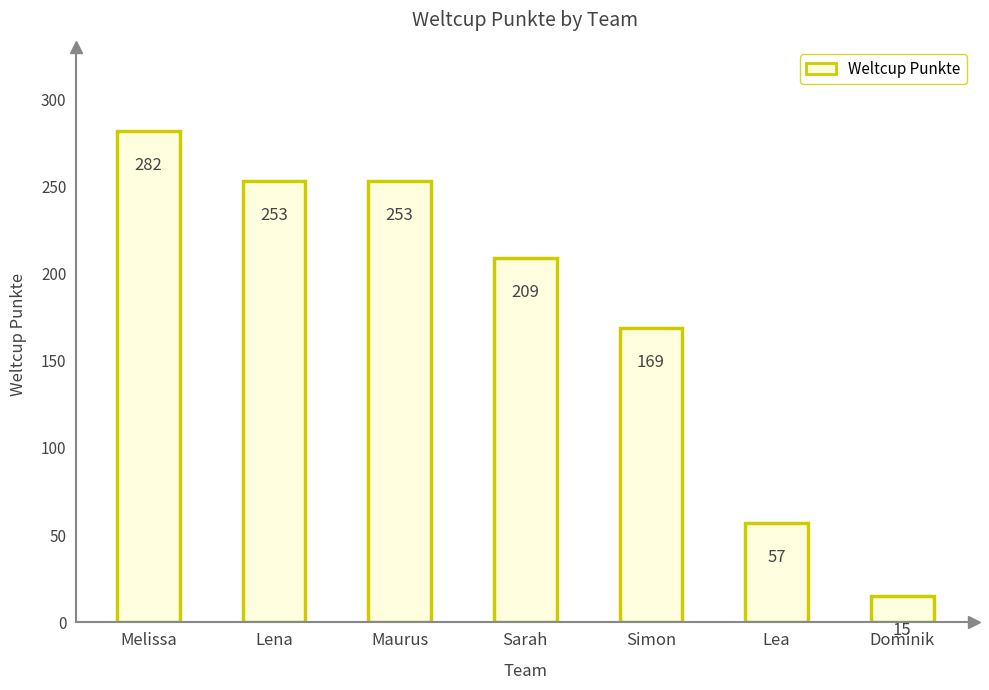

How many distinct data groups are displayed?

1